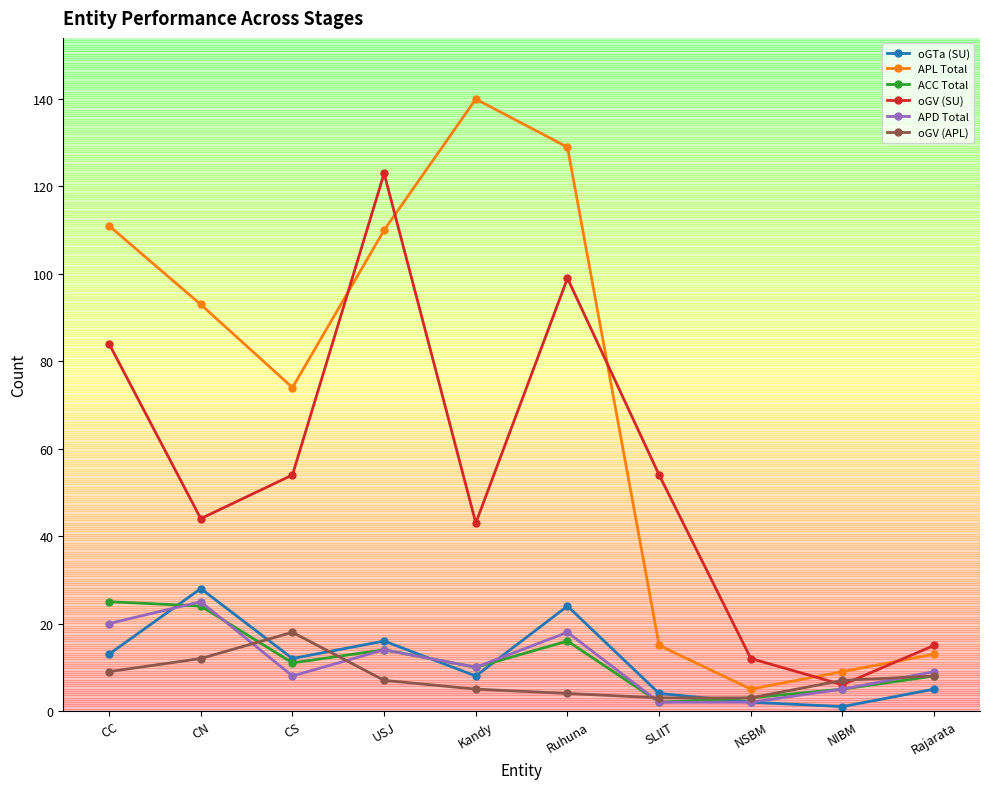

Read the APD Total value at CS, to the nearest 5.

10